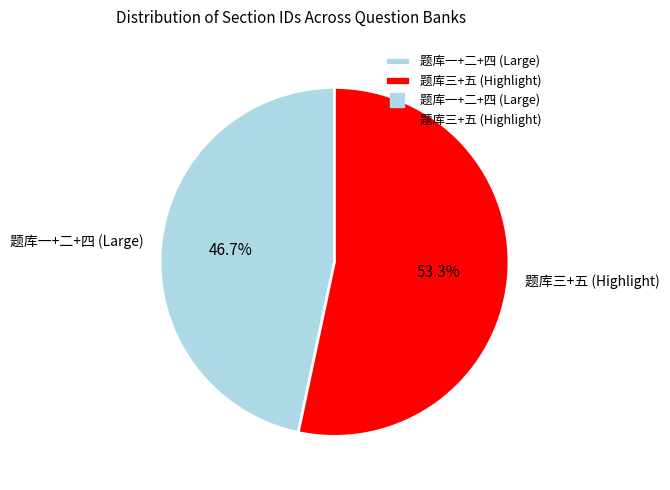

Approximately how many times larger is the value at 题库三+五 (Highlight) compared to 题库一+二+四 (Large)?

1.1